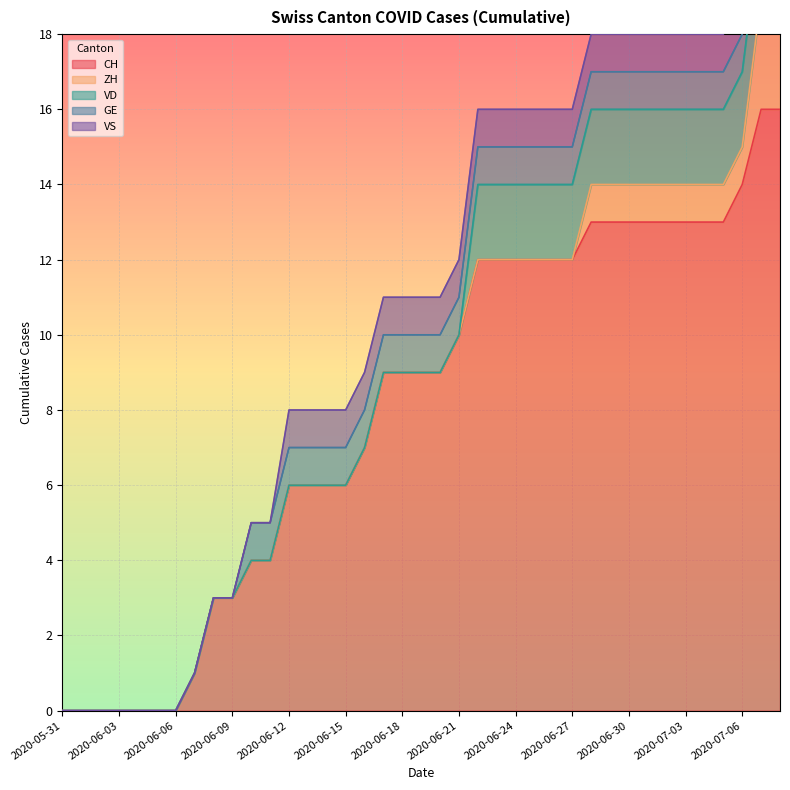

Between 2020-06-07 and 2020-06-13, which is larger?

2020-06-13